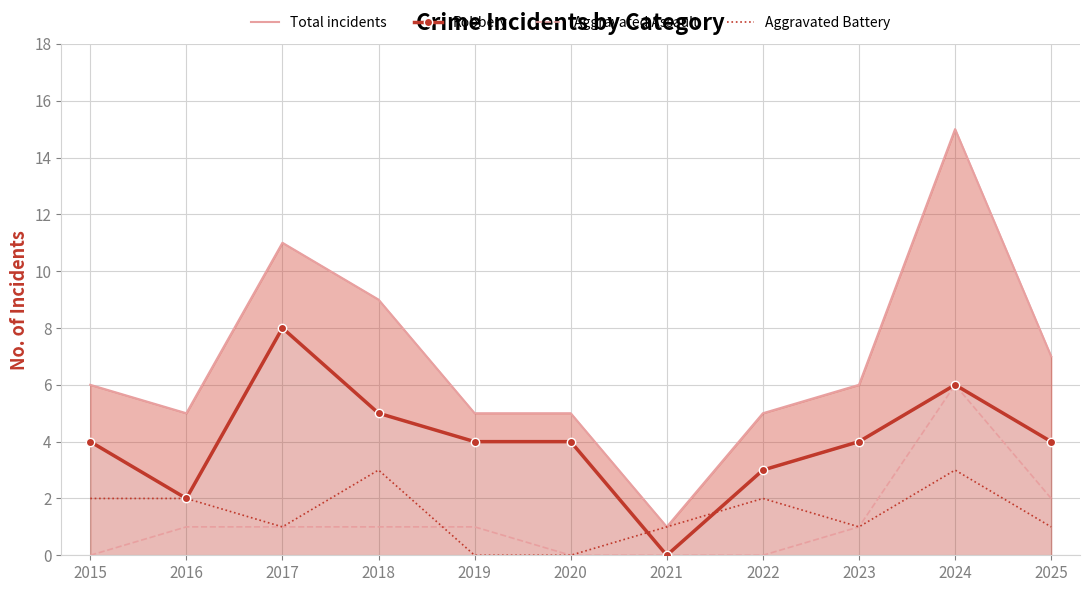

True or false: Robbery and Total incidents intersect in this chart.

False